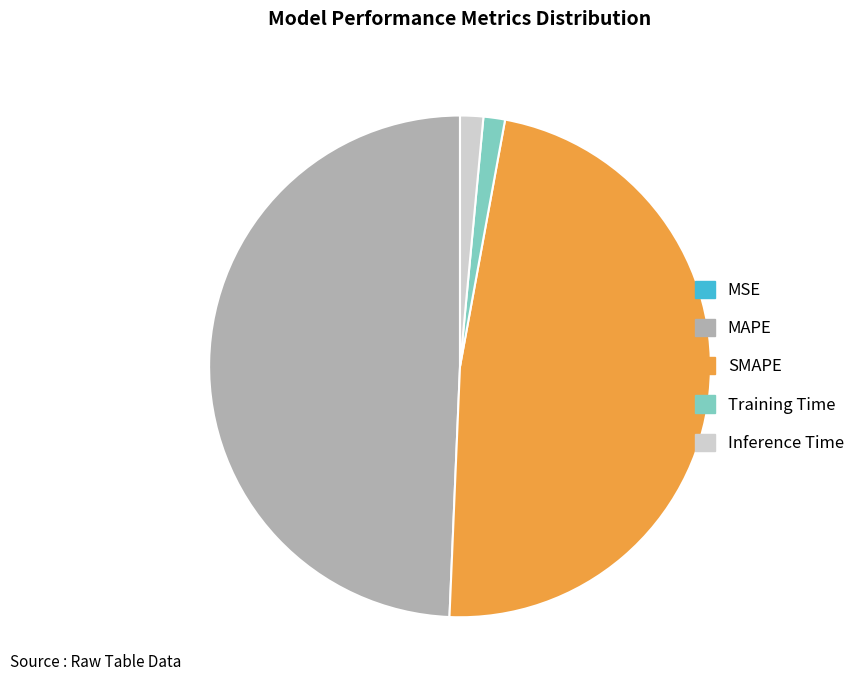

Is it true that Inference Time is 7% of the pie?

False